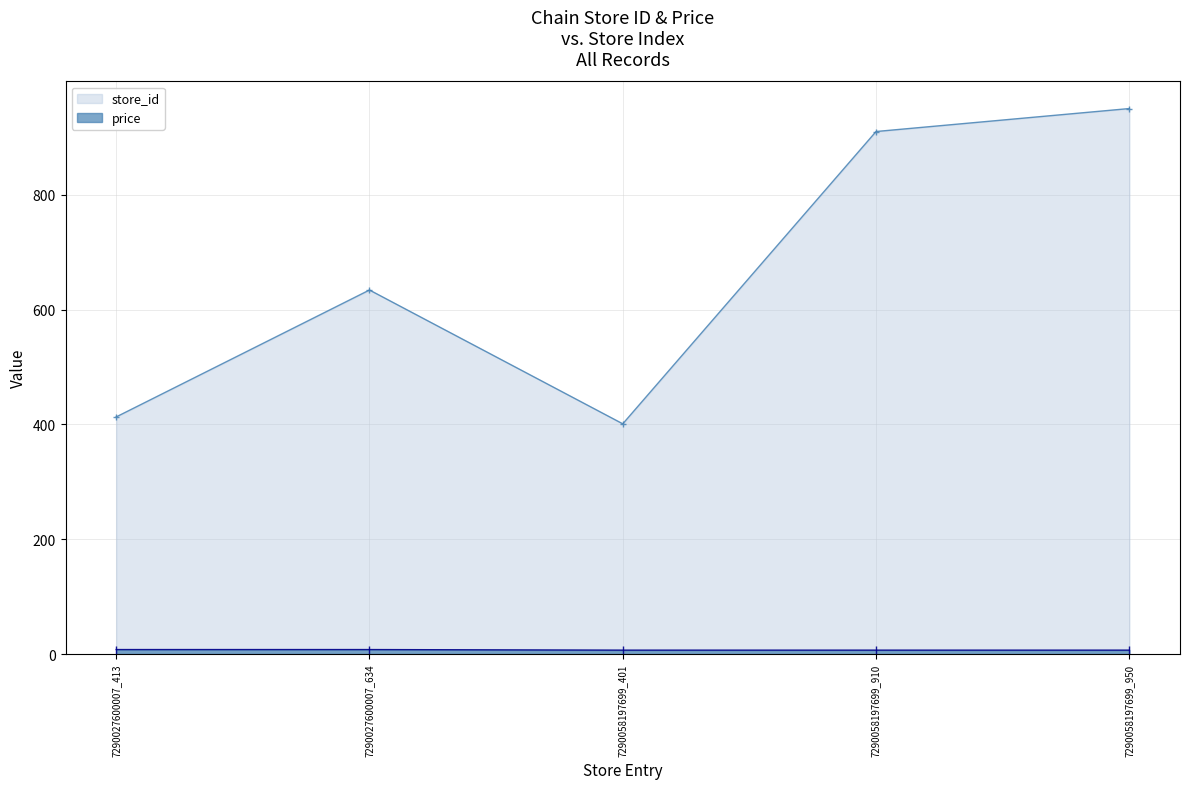

What is the difference between the maximum and minimum values in the price series?

1.0